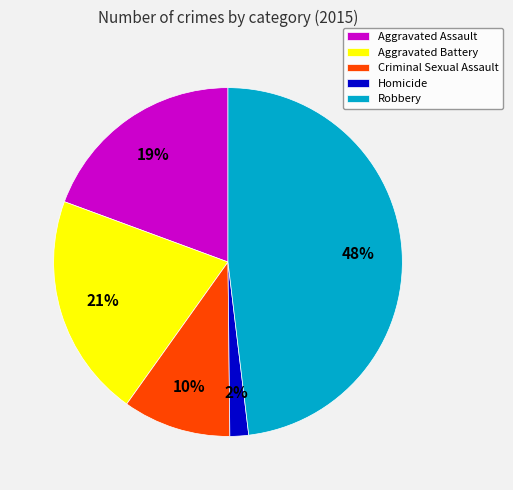

To the nearest percent, what is the average slice percentage?

20%